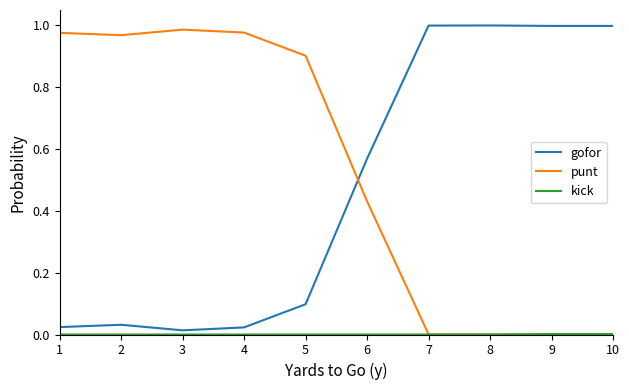

The gofor series shows 0.0 at 2. True or false?

True